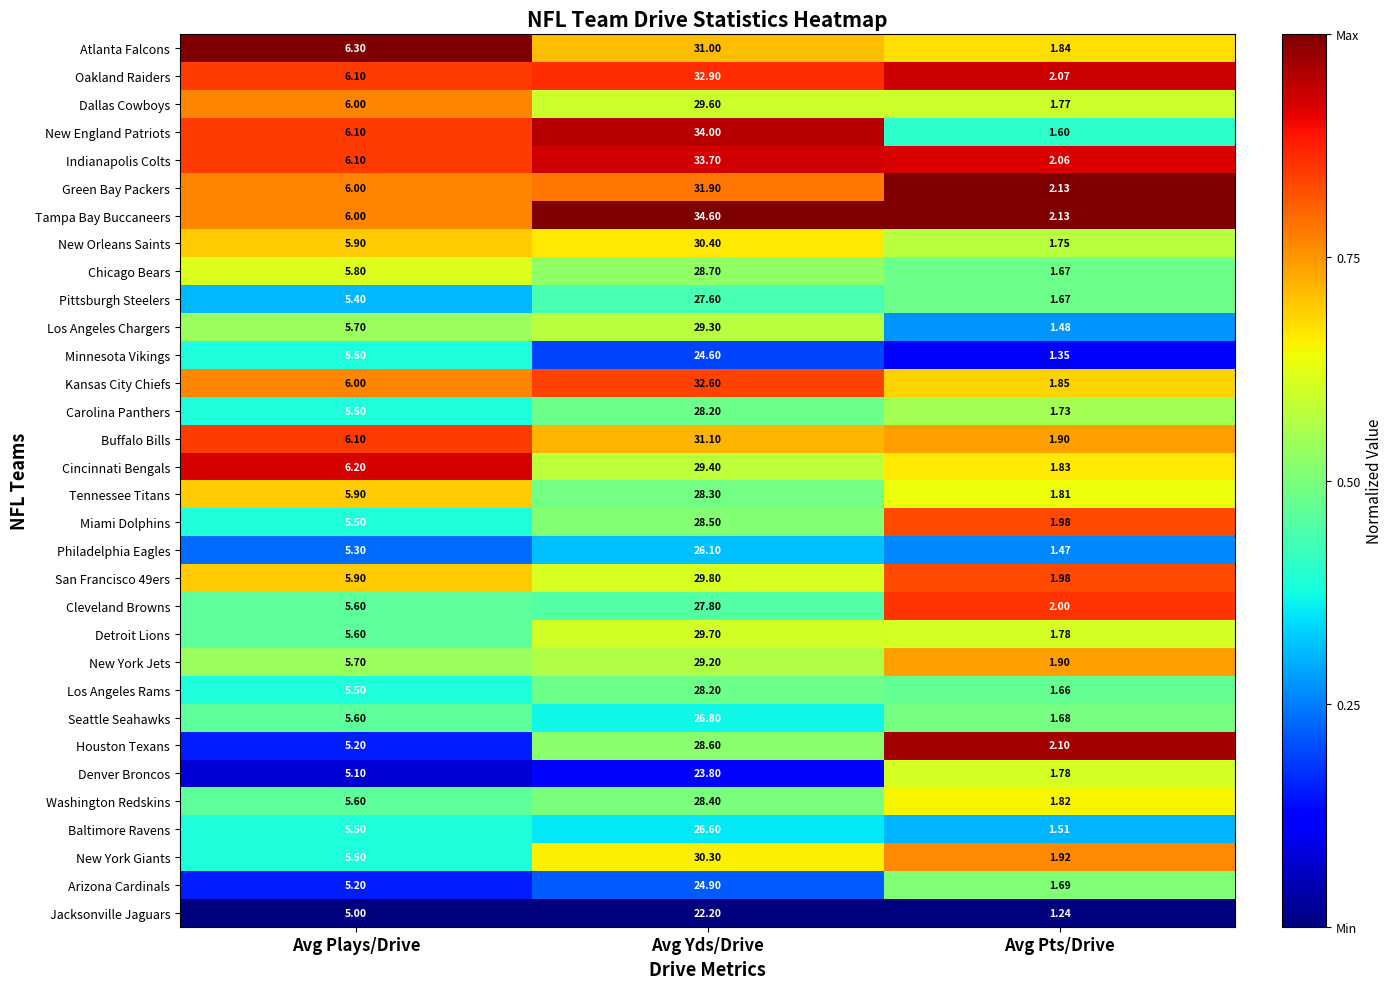

Between Avg Yds/Drive and Avg Pts/Drive, which series saw the biggest shift?

Tampa Bay Buccaneers